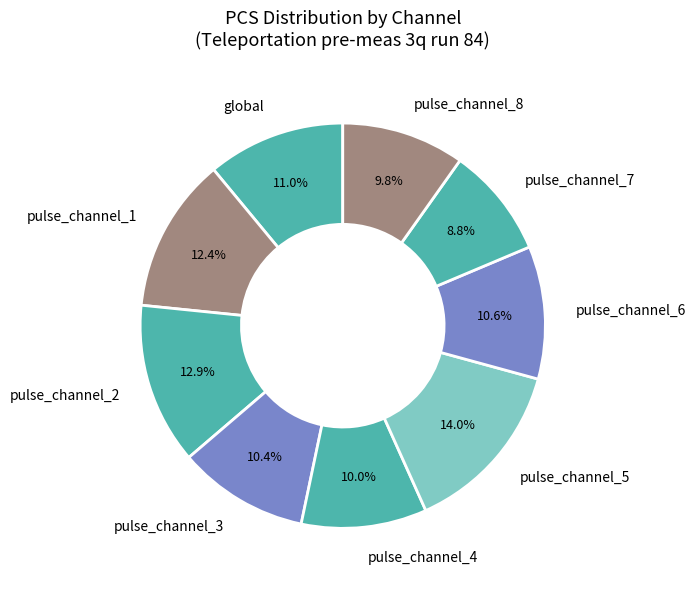

Which category has the smallest portion of the pie?

pulse_channel_7